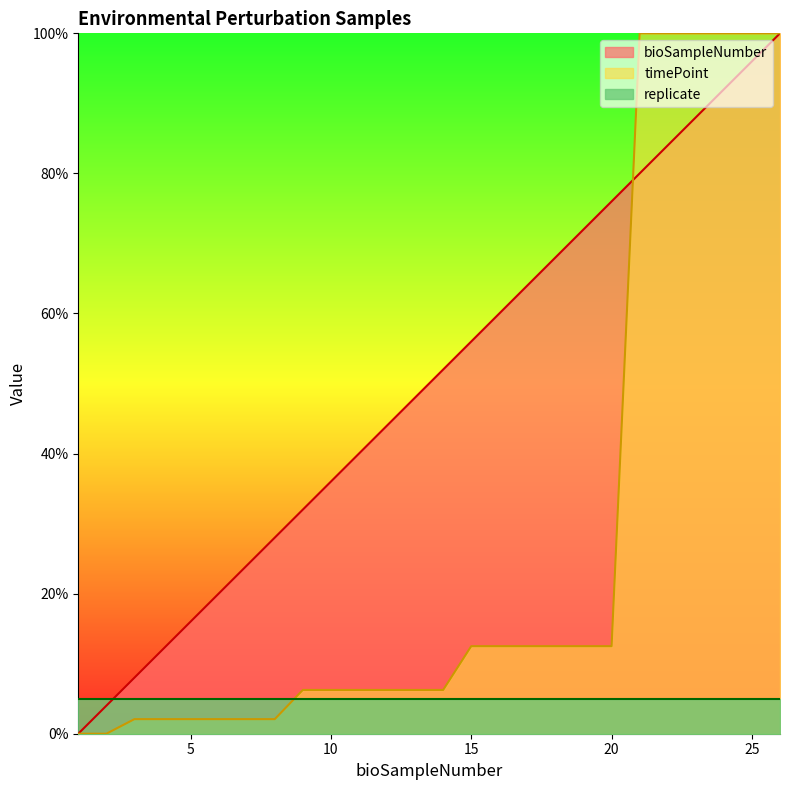

How many lines are shown in the chart?

3